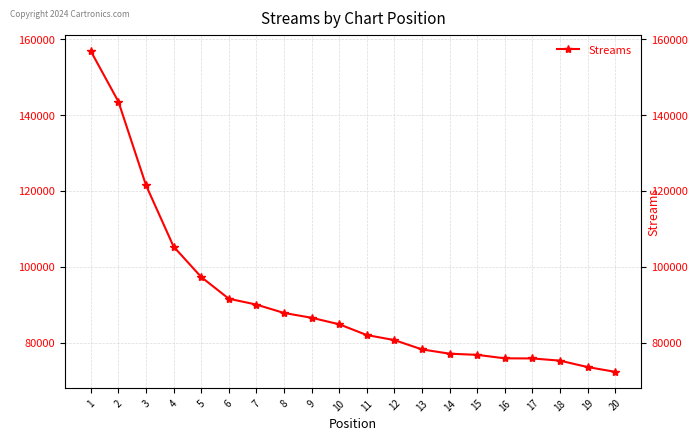

Reading left to right, extract all data points from this chart.

1=156833	2=143530	3=121496	4=105328	5=97312	6=91597	7=90044	8=87840	9=86577	10=84858	11=82020	12=80693	13=78237	14=77109	15=76801	16=75884	17=75859	18=75273	19=73588	20=72327